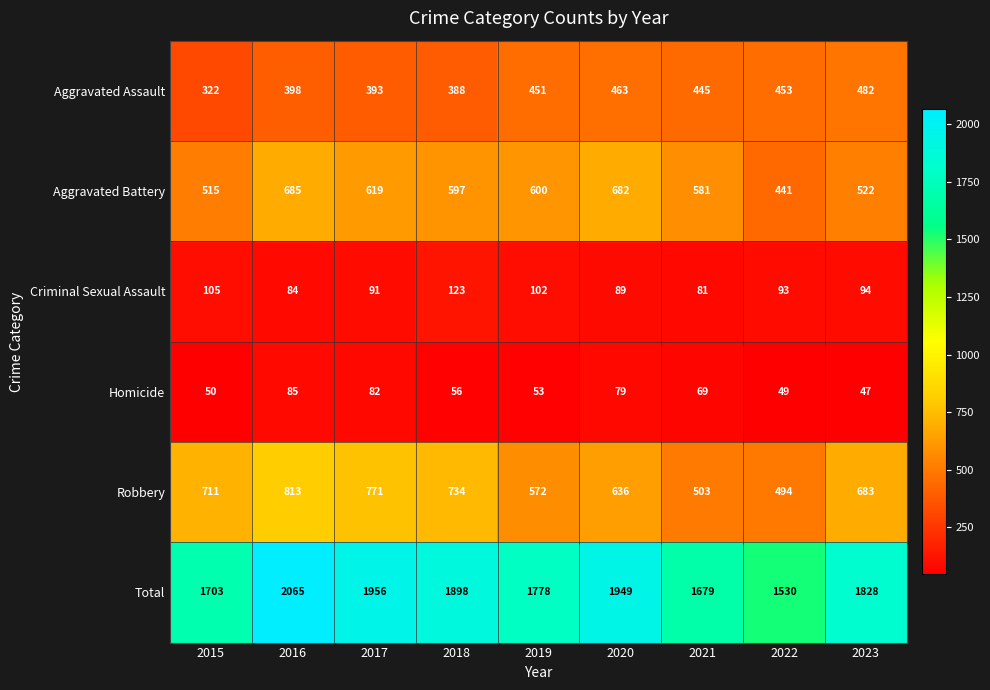

At 2022, list the series in order from largest to smallest.

Total, Robbery, Aggravated Assault, Aggravated Battery, Criminal Sexual Assault, Homicide